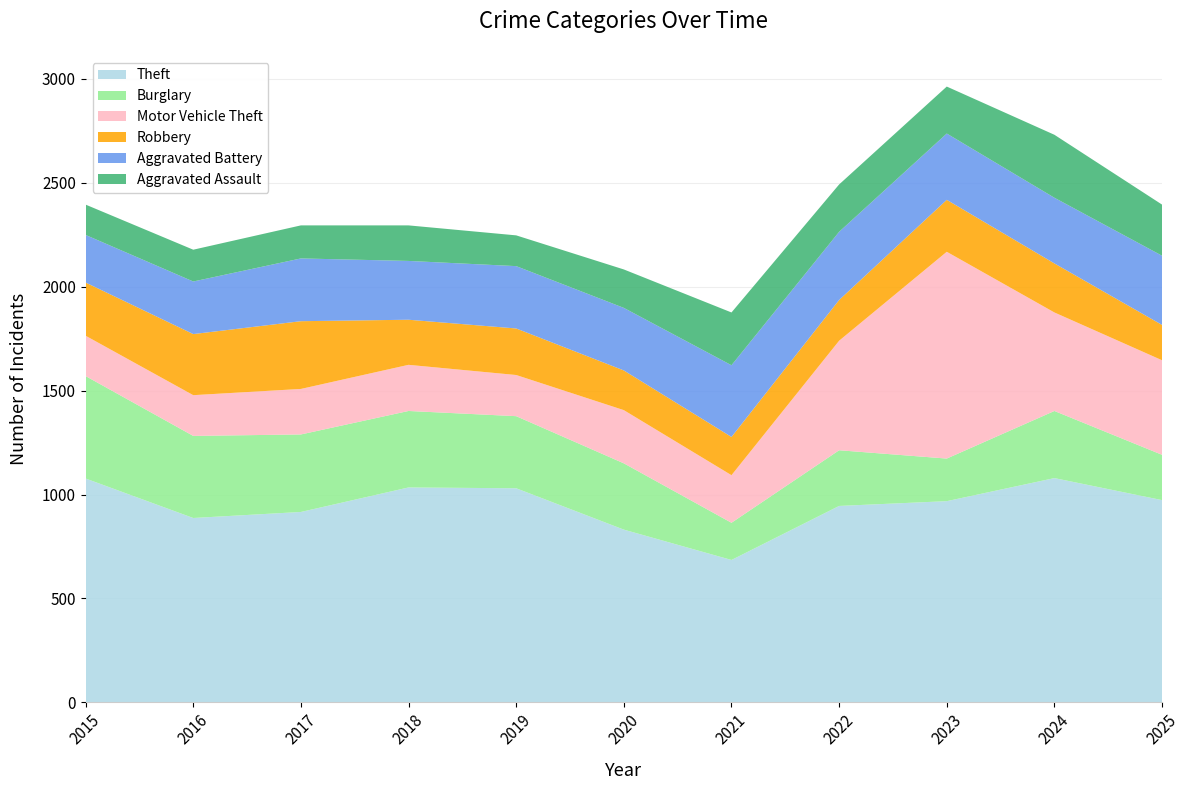

Reading left to right, what are all the values shown in this chart?

Theft: 2015=1077	2016=887	2017=916	2018=1034	2019=1030	2020=831	2021=685	2022=945	2023=968	2024=1079	2025=973
Burglary: 2015=493	2016=395	2017=373	2018=368	2019=347	2020=319	2021=179	2022=268	2023=205	2024=323	2025=218
Motor Vehicle Theft: 2015=194	2016=196	2017=219	2018=222	2019=198	2020=256	2021=229	2022=527	2023=995	2024=474	2025=455
Robbery: 2015=256	2016=294	2017=326	2018=217	2019=224	2020=191	2021=184	2022=196	2023=250	2024=236	2025=170
Aggravated Battery: 2015=229	2016=253	2017=302	2018=283	2019=300	2020=301	2021=345	2022=328	2023=319	2024=316	2025=333
Aggravated Assault: 2015=146	2016=153	2017=159	2018=171	2019=148	2020=185	2021=254	2022=228	2023=226	2024=303	2025=246